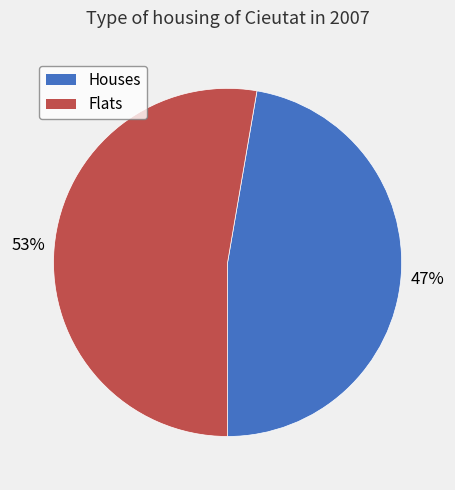

Which has a higher value, Houses or Flats?

Flats